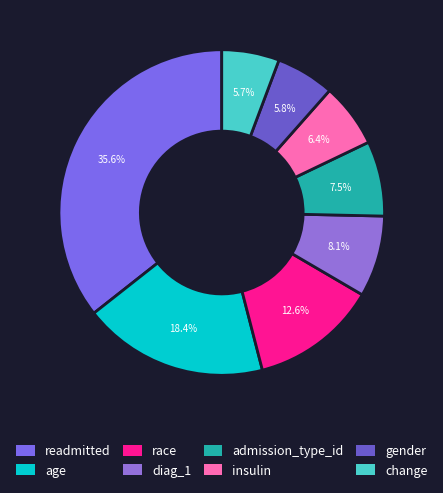

How many segments does this pie chart have?

8